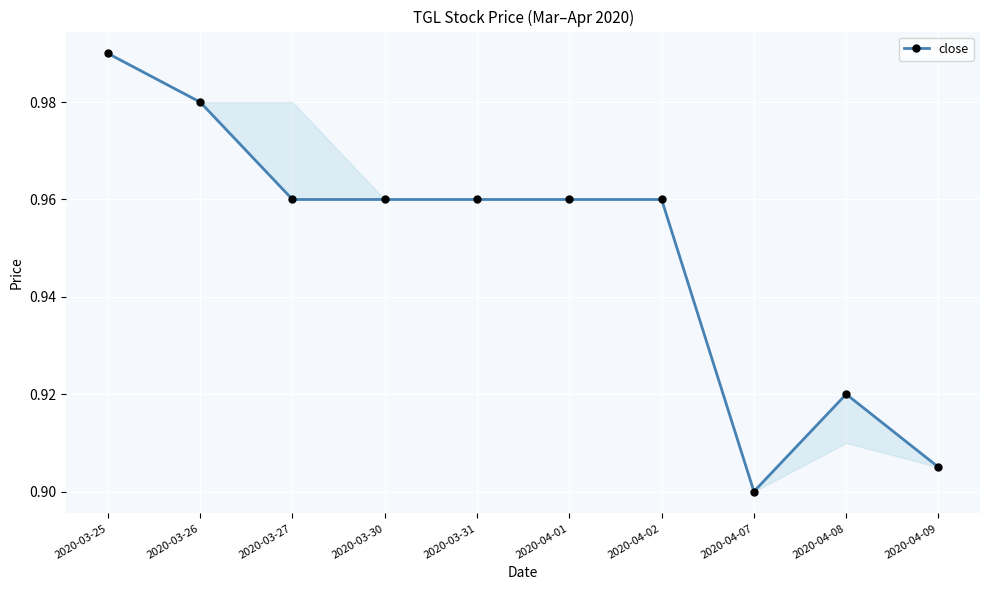

How many points are higher than both their immediate neighbors (excluding endpoints)?

1